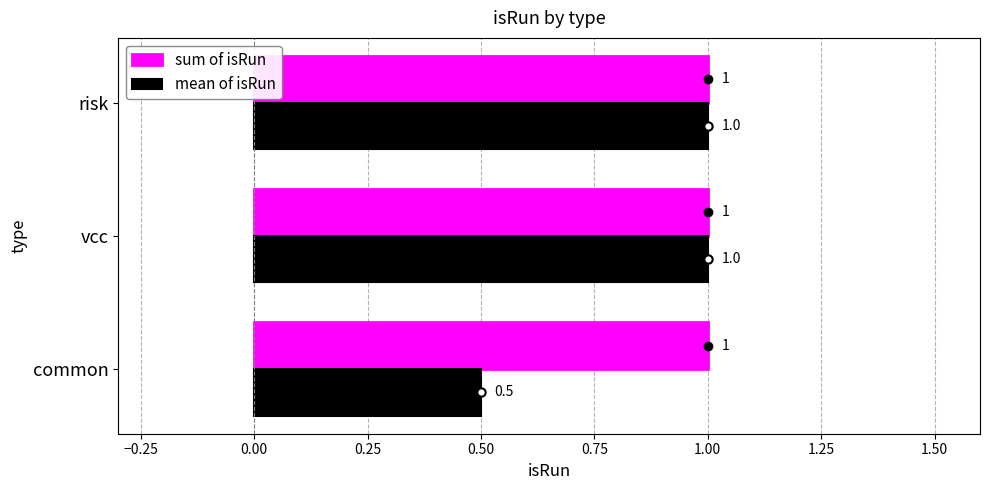

What is the average value of the sum of isRun series?

1.0